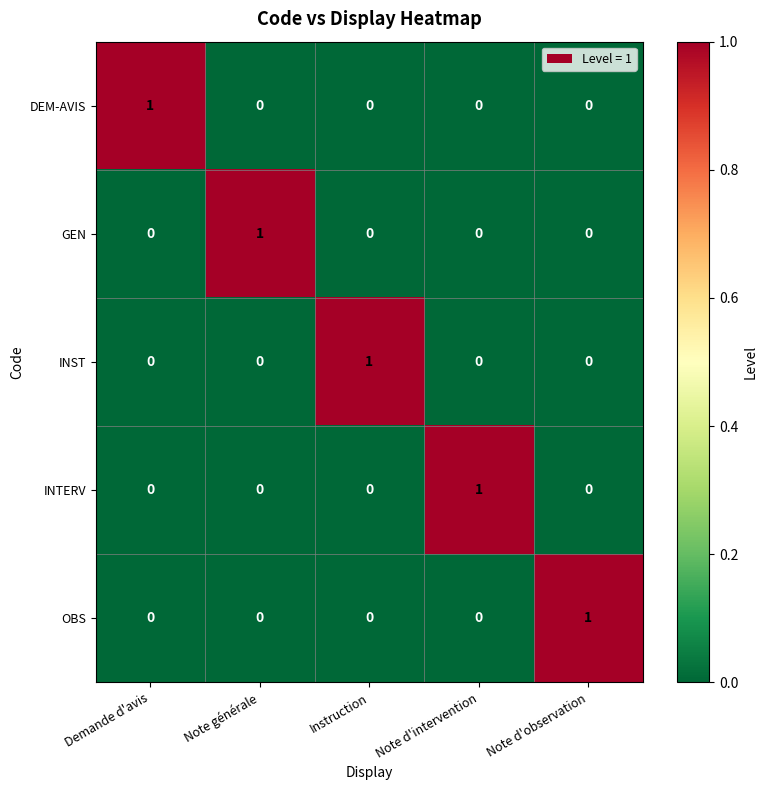

Reading right to left, list all the values displayed in this chart.

DEM-AVIS: 0	0	0	0	1
GEN: 0	0	0	1	0
INST: 0	0	1	0	0
INTERV: 0	1	0	0	0
OBS: 1	0	0	0	0